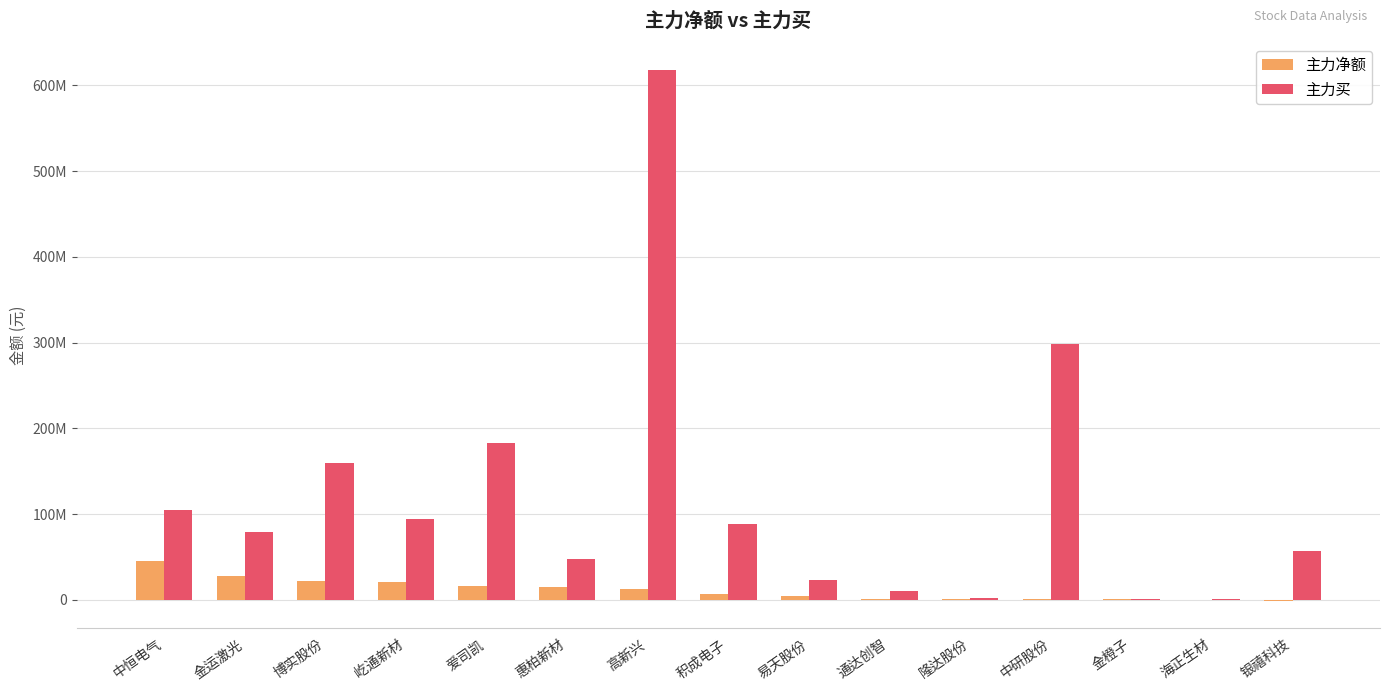

What are all the series names shown in the legend?

主力净额, 主力买